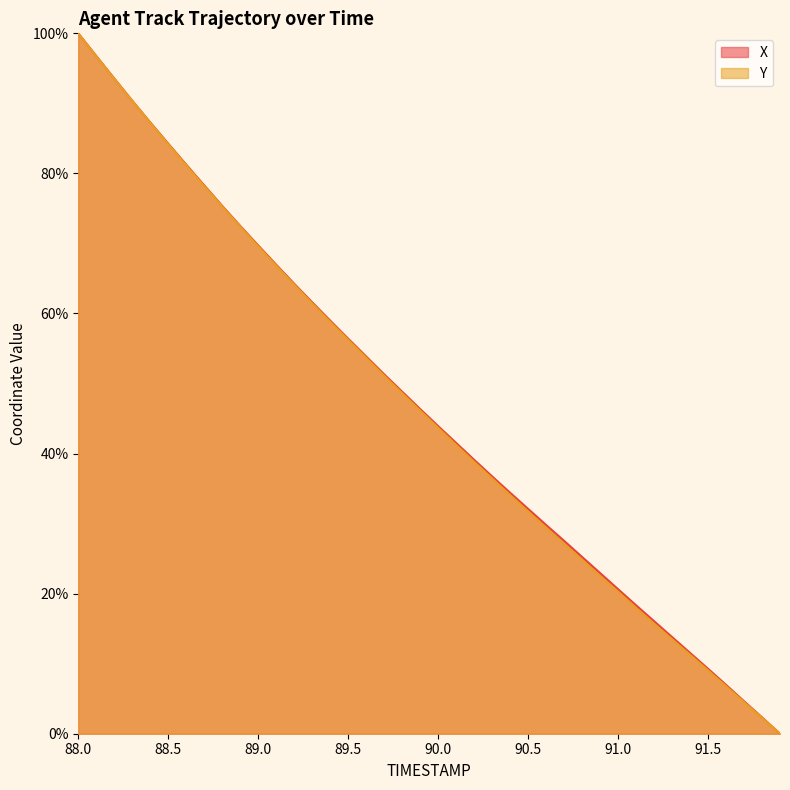

List the labels in order of Y value, smallest first.

91.9, 91.8, 91.7, 91.6, 91.5, 91.4, 91.3, 91.2, 91.1, 91.0, 90.9, 90.8, 90.7, 90.6, 90.5, 90.4, 90.3, 90.2, 90.1, 90.0, 89.9, 89.8, 89.7, 89.6, 89.5, 89.4, 89.3, 89.2, 89.1, 89.0, 88.9, 88.8, 88.7, 88.6, 88.5, 88.4, 88.3, 88.2, 88.1, 88.0